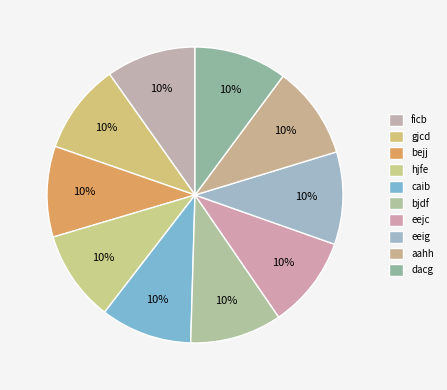

How many slices are in this pie chart?

10